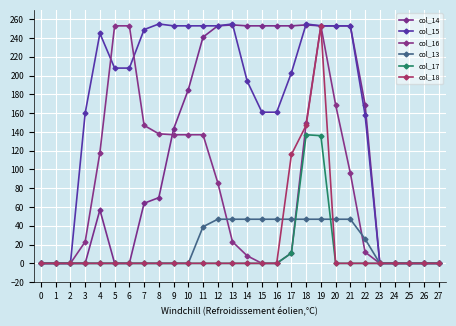

How many lines are shown in the chart?

6